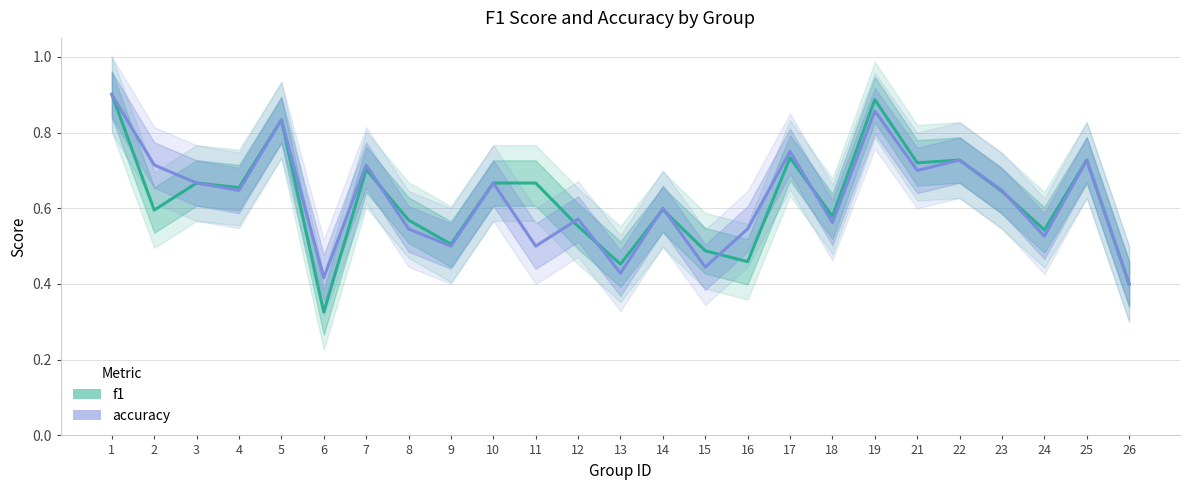

True or false: f1 has a value of 0.5 at 19.

False